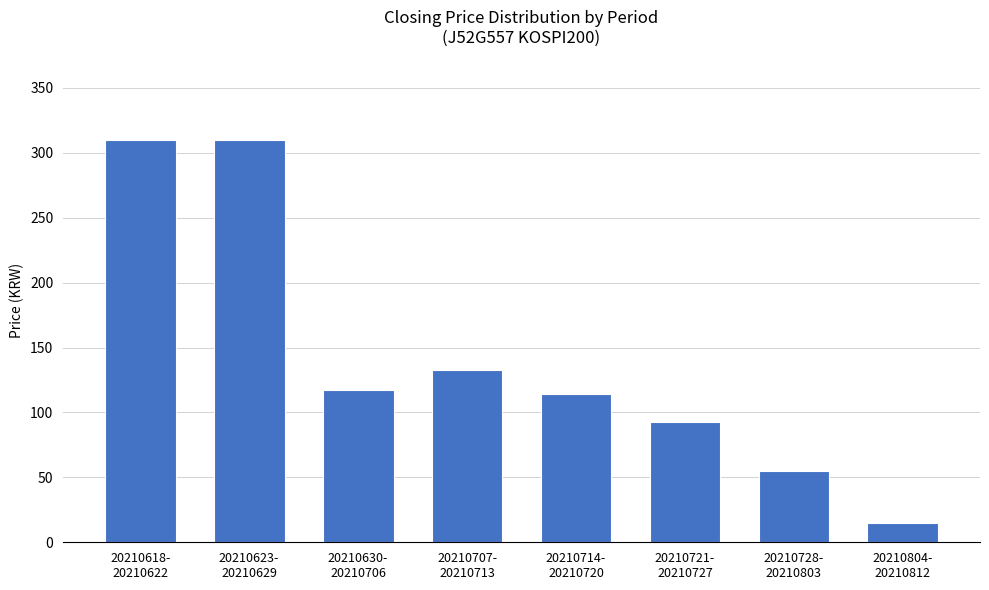

What is the change in value from 20210618-
20210622 to 20210707-
20210713?

-177.0